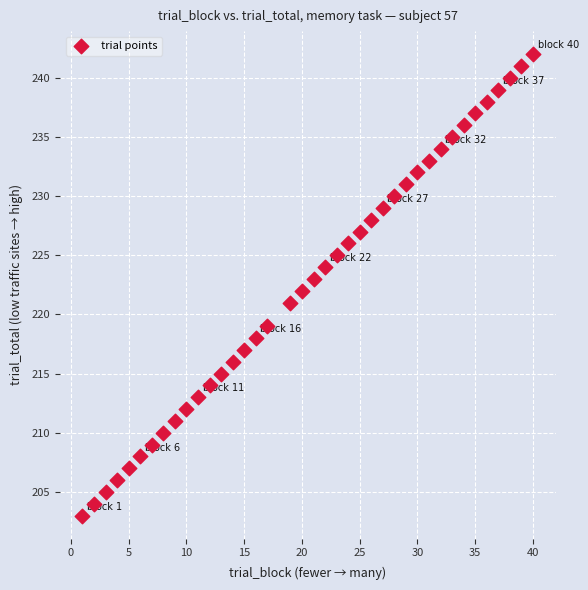

What is the range of X values (max minus min)?

39